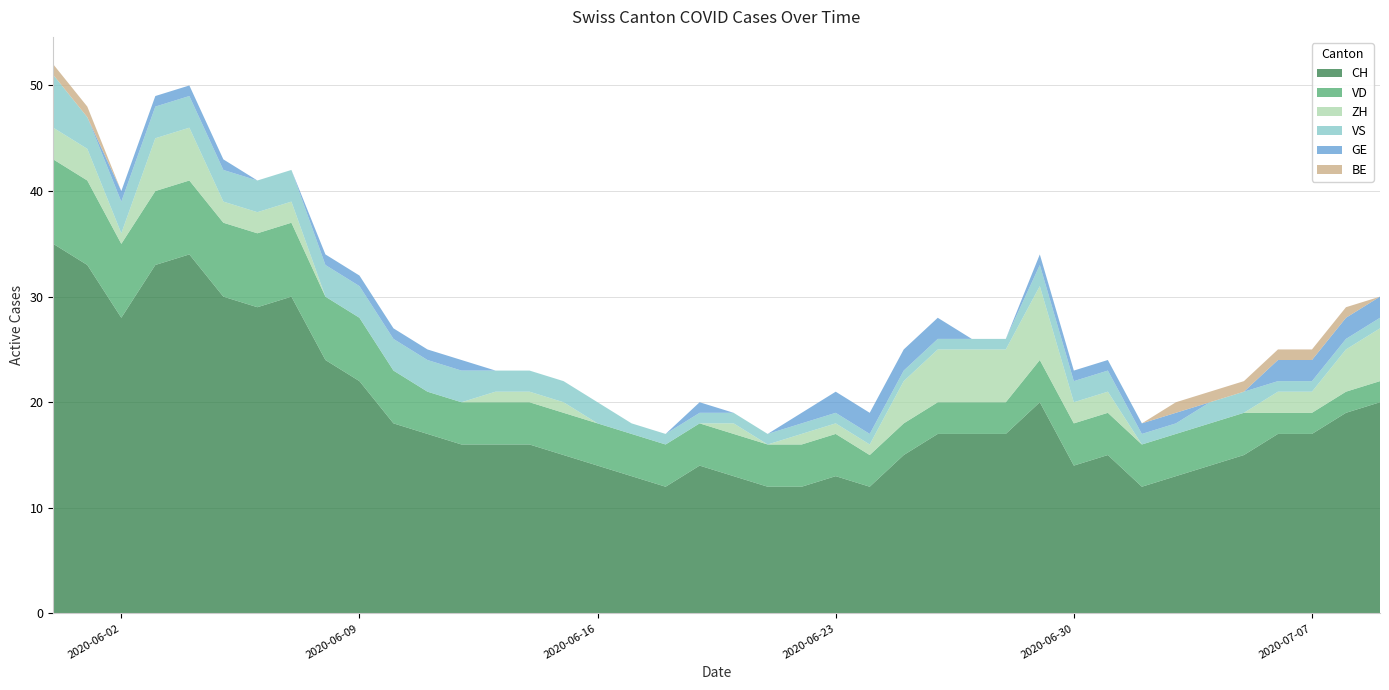

Reading left to right, transcribe all the data shown in this chart.

CH: 2020-05-31=35	2020-06-01=33	2020-06-02=28	2020-06-03=33	2020-06-04=34	2020-06-05=30	2020-06-06=29	2020-06-07=30	2020-06-08=24	2020-06-09=22	2020-06-10=18	2020-06-11=17	2020-06-12=16	2020-06-13=16	2020-06-14=16	2020-06-15=15	2020-06-16=14	2020-06-17=13	2020-06-18=12	2020-06-19=14	2020-06-20=13	2020-06-21=12	2020-06-22=12	2020-06-23=13	2020-06-24=12	2020-06-25=15	2020-06-26=17	2020-06-27=17	2020-06-28=17	2020-06-29=20	2020-06-30=14	2020-07-01=15	2020-07-02=12	2020-07-03=13	2020-07-04=14	2020-07-05=15	2020-07-06=17	2020-07-07=17	2020-07-08=19	2020-07-09=20
VD: 2020-05-31=8	2020-06-01=8	2020-06-02=7	2020-06-03=7	2020-06-04=7	2020-06-05=7	2020-06-06=7	2020-06-07=7	2020-06-08=6	2020-06-09=6	2020-06-10=5	2020-06-11=4	2020-06-12=4	2020-06-13=4	2020-06-14=4	2020-06-15=4	2020-06-16=4	2020-06-17=4	2020-06-18=4	2020-06-19=4	2020-06-20=4	2020-06-21=4	2020-06-22=4	2020-06-23=4	2020-06-24=3	2020-06-25=3	2020-06-26=3	2020-06-27=3	2020-06-28=3	2020-06-29=4	2020-06-30=4	2020-07-01=4	2020-07-02=4	2020-07-03=4	2020-07-04=4	2020-07-05=4	2020-07-06=2	2020-07-07=2	2020-07-08=2	2020-07-09=2
ZH: 2020-05-31=3	2020-06-01=3	2020-06-02=1	2020-06-03=5	2020-06-04=5	2020-06-05=2	2020-06-06=2	2020-06-07=2	2020-06-08=0	2020-06-09=0	2020-06-10=0	2020-06-11=0	2020-06-12=0	2020-06-13=1	2020-06-14=1	2020-06-15=1	2020-06-16=0	2020-06-17=0	2020-06-18=0	2020-06-19=0	2020-06-20=1	2020-06-21=0	2020-06-22=1	2020-06-23=1	2020-06-24=1	2020-06-25=4	2020-06-26=5	2020-06-27=5	2020-06-28=5	2020-06-29=7	2020-06-30=2	2020-07-01=2	2020-07-02=0	2020-07-03=0	2020-07-04=0	2020-07-05=0	2020-07-06=2	2020-07-07=2	2020-07-08=4	2020-07-09=5
VS: 2020-05-31=5	2020-06-01=3	2020-06-02=3	2020-06-03=3	2020-06-04=3	2020-06-05=3	2020-06-06=3	2020-06-07=3	2020-06-08=3	2020-06-09=3	2020-06-10=3	2020-06-11=3	2020-06-12=3	2020-06-13=2	2020-06-14=2	2020-06-15=2	2020-06-16=2	2020-06-17=1	2020-06-18=1	2020-06-19=1	2020-06-20=1	2020-06-21=1	2020-06-22=1	2020-06-23=1	2020-06-24=1	2020-06-25=1	2020-06-26=1	2020-06-27=1	2020-06-28=1	2020-06-29=2	2020-06-30=2	2020-07-01=2	2020-07-02=1	2020-07-03=1	2020-07-04=2	2020-07-05=2	2020-07-06=1	2020-07-07=1	2020-07-08=1	2020-07-09=1
GE: 2020-05-31=0	2020-06-01=0	2020-06-02=1	2020-06-03=1	2020-06-04=1	2020-06-05=1	2020-06-06=0	2020-06-07=0	2020-06-08=1	2020-06-09=1	2020-06-10=1	2020-06-11=1	2020-06-12=1	2020-06-13=0	2020-06-14=0	2020-06-15=0	2020-06-16=0	2020-06-17=0	2020-06-18=0	2020-06-19=1	2020-06-20=0	2020-06-21=0	2020-06-22=1	2020-06-23=2	2020-06-24=2	2020-06-25=2	2020-06-26=2	2020-06-27=0	2020-06-28=0	2020-06-29=1	2020-06-30=1	2020-07-01=1	2020-07-02=1	2020-07-03=1	2020-07-04=0	2020-07-05=0	2020-07-06=2	2020-07-07=2	2020-07-08=2	2020-07-09=2
BE: 2020-05-31=1	2020-06-01=1	2020-06-02=0	2020-06-03=0	2020-06-04=0	2020-06-05=0	2020-06-06=0	2020-06-07=0	2020-06-08=0	2020-06-09=0	2020-06-10=0	2020-06-11=0	2020-06-12=0	2020-06-13=0	2020-06-14=0	2020-06-15=0	2020-06-16=0	2020-06-17=0	2020-06-18=0	2020-06-19=0	2020-06-20=0	2020-06-21=0	2020-06-22=0	2020-06-23=0	2020-06-24=0	2020-06-25=0	2020-06-26=0	2020-06-27=0	2020-06-28=0	2020-06-29=0	2020-06-30=0	2020-07-01=0	2020-07-02=0	2020-07-03=1	2020-07-04=1	2020-07-05=1	2020-07-06=1	2020-07-07=1	2020-07-08=1	2020-07-09=0